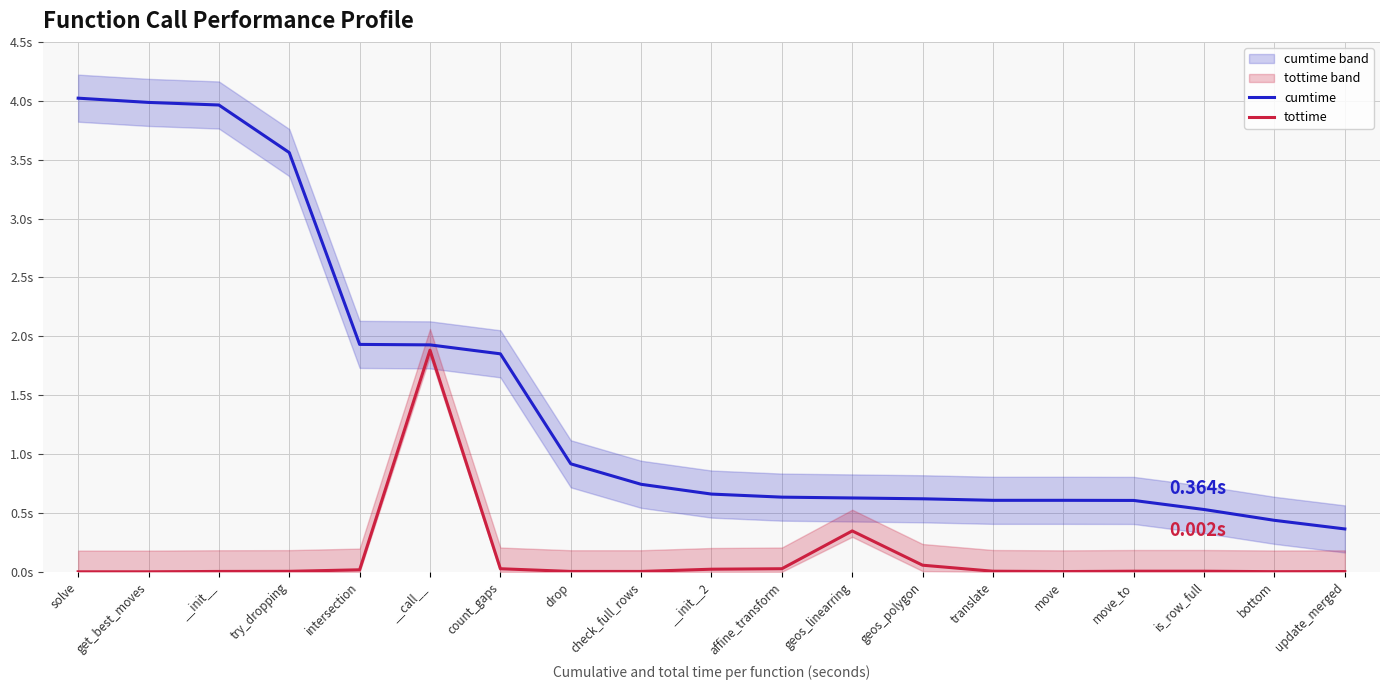

Between intersection and __init__, which is larger?

__init__